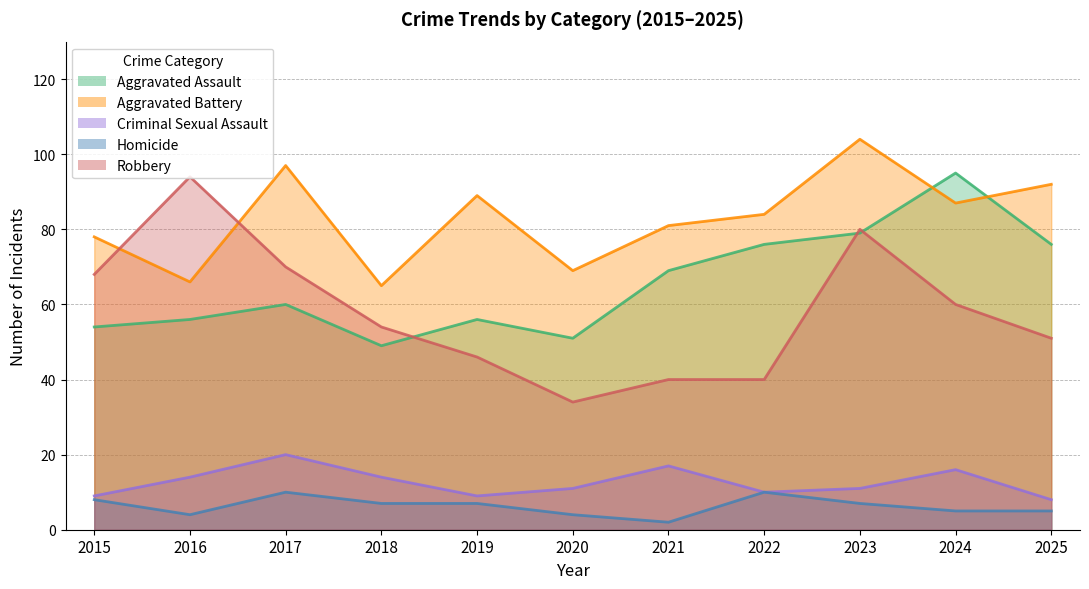

How many lines are shown in the chart?

5